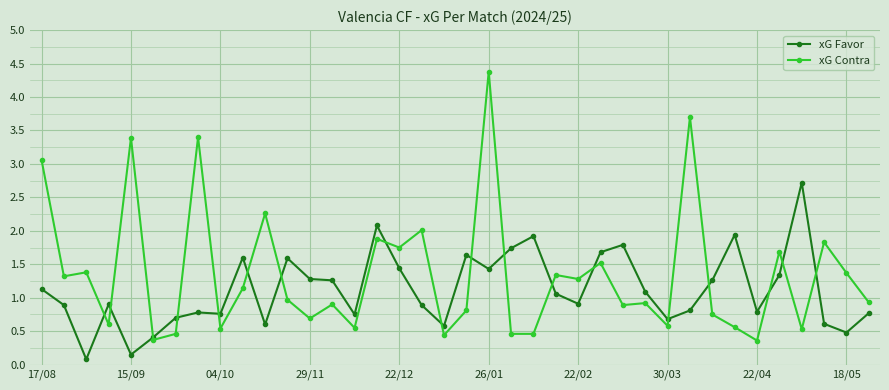

Which series has the widest spread of values?

xG Contra